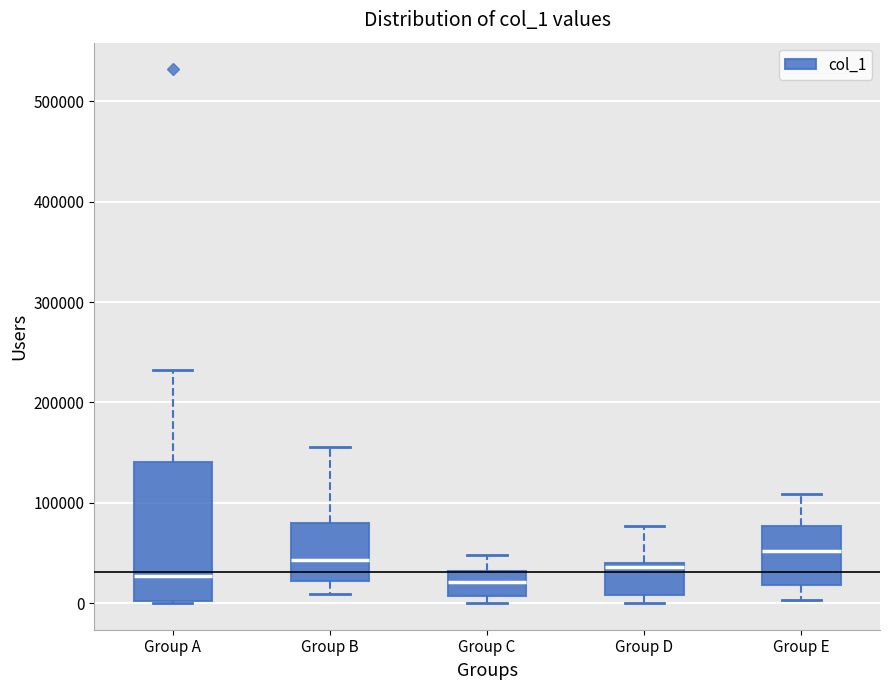

Reading left to right, transcribe this box plot: for each box, give where its median line is, the range the box spans, and where its two whiskers end, as read against the y-axis. The values are not printed on the chart, so give them approximately, as read against the axis.

Group A: median 30000, box 0 to 140000, whiskers 0 to 230000
Group B: median 40000, box 20000 to 80000, whiskers 10000 to 160000
Group C: median 20000, box 10000 to 30000, whiskers 0 to 50000
Group D: median 40000 (just below the box's upper edge), box 10000 to 40000, whiskers 0 to 80000
Group E: median 50000, box 20000 to 80000, whiskers 0 to 110000